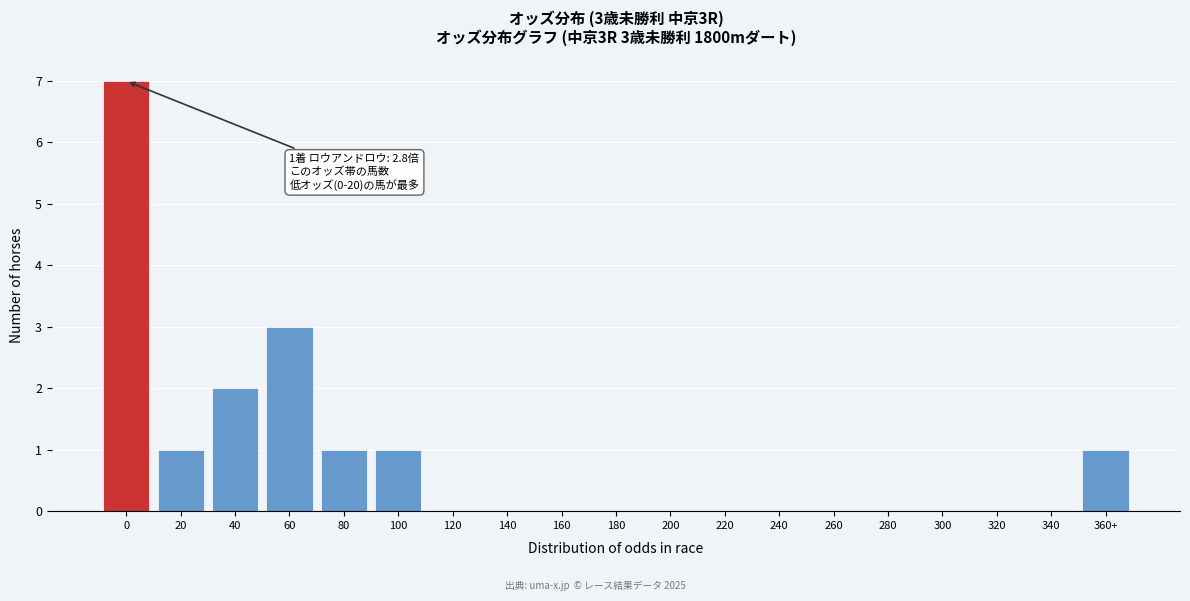

Reading right to left, what are all the values shown in this chart?

360+=1	340=0	320=0	300=0	280=0	260=0	240=0	220=0	200=0	180=0	160=0	140=0	120=0	100=1	80=1	60=3	40=2	20=1	0=7